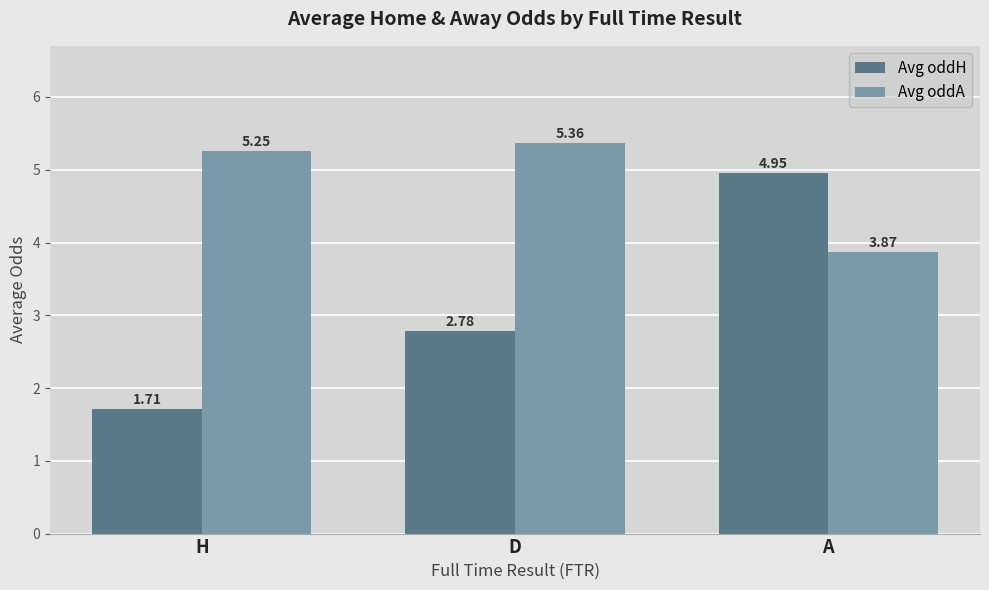

At which label does Avg oddA reach its peak?

D